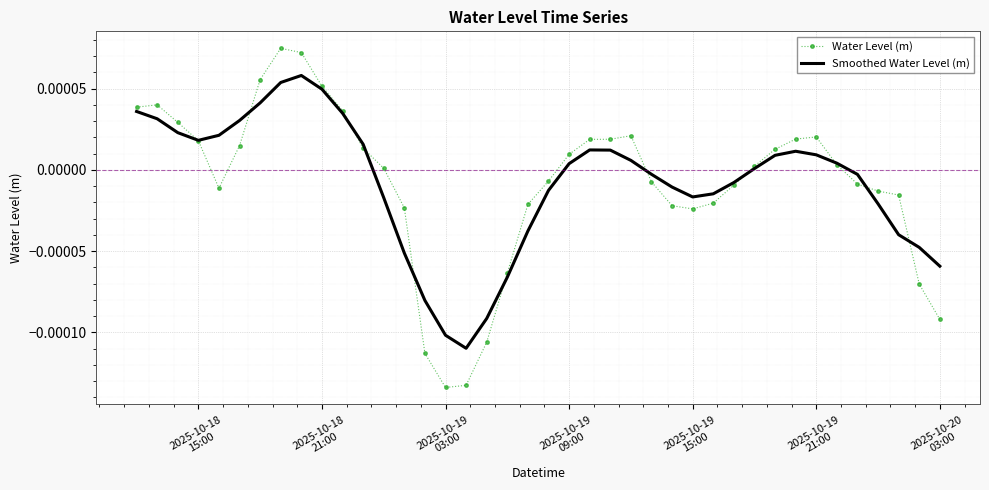

List the series in order of their peak value, lowest first.

Smoothed Water Level (m), Water Level (m)